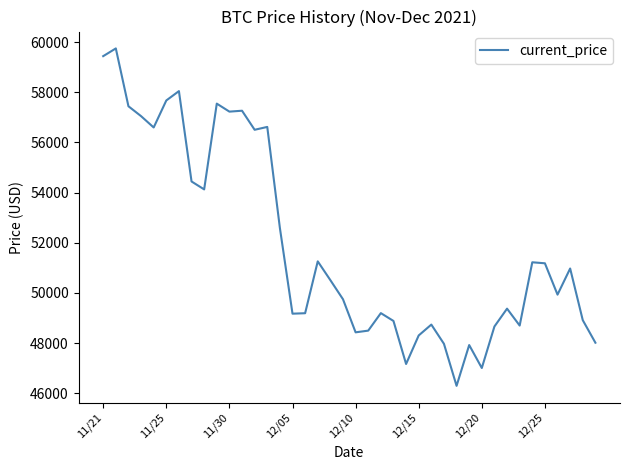

What is the minimum value shown in the chart?

46296